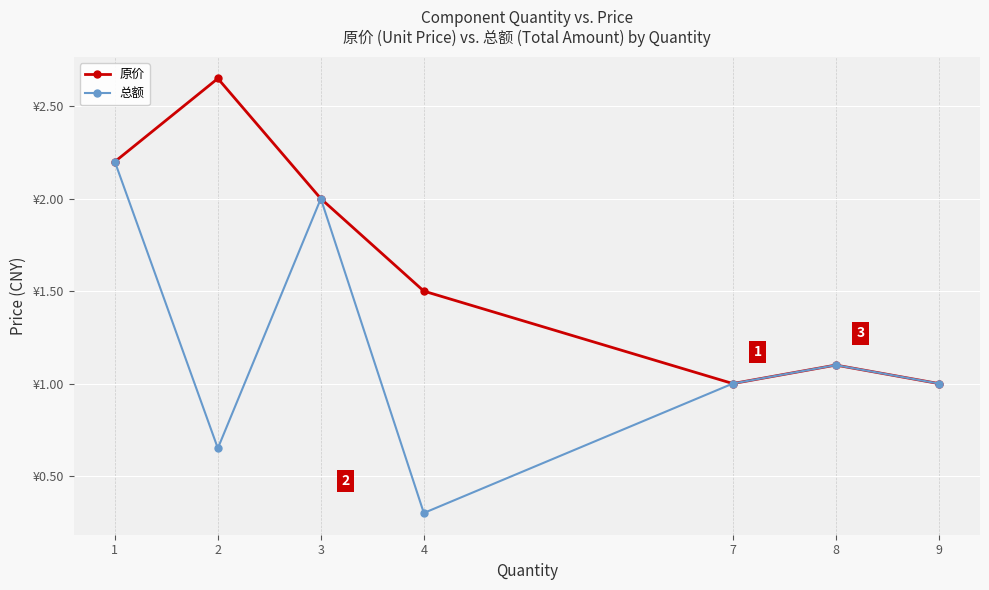

List the series in order of their overall mean, highest first.

原价, 总额